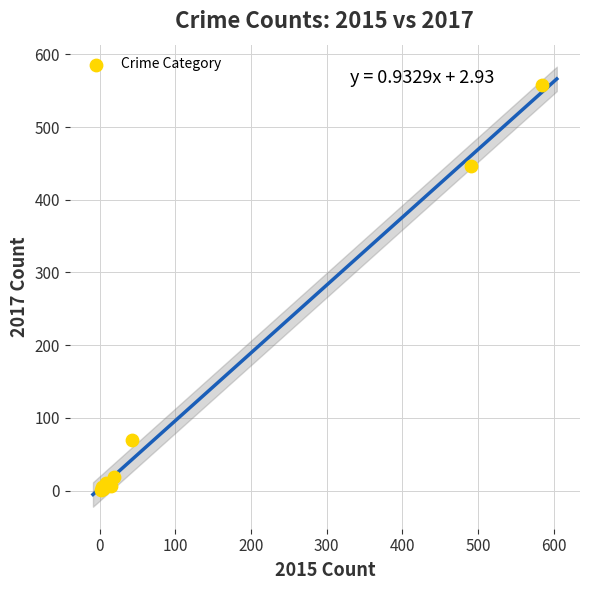

What Y value in the scatter plot is closest to 279?

447